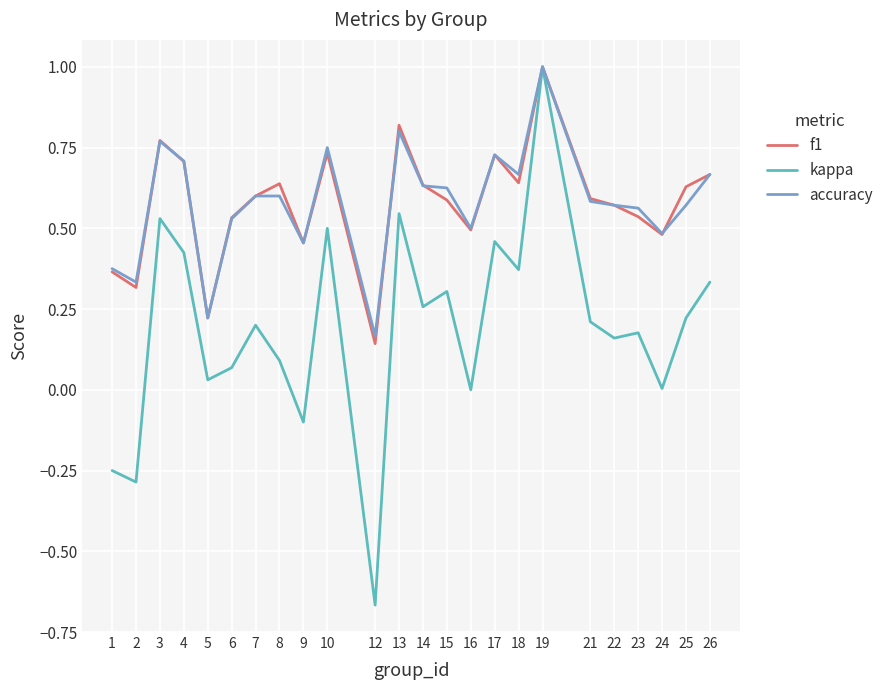

What are all the series names shown in the legend?

f1, kappa, accuracy